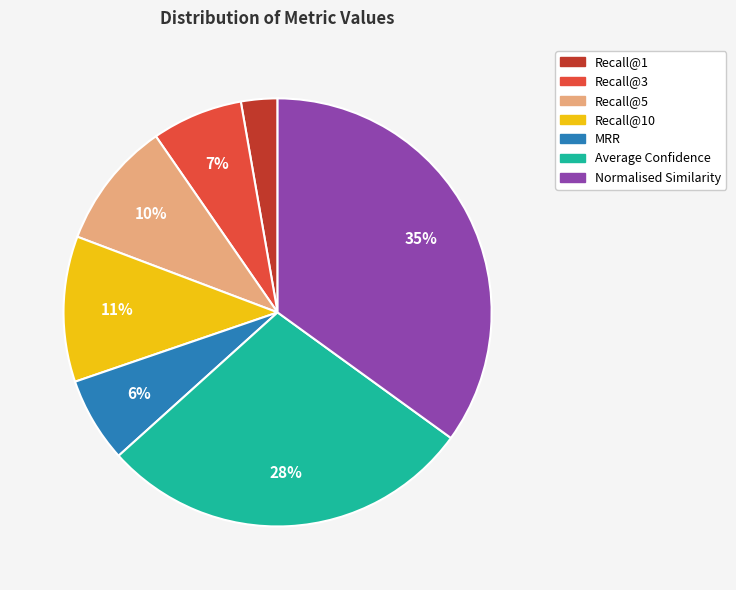

To the nearest percent, what is the difference between the largest and smallest slice percentages?

32%